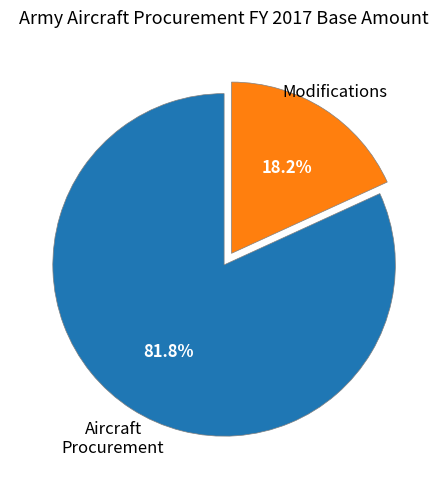

Is there a majority slice in this chart?

Yes